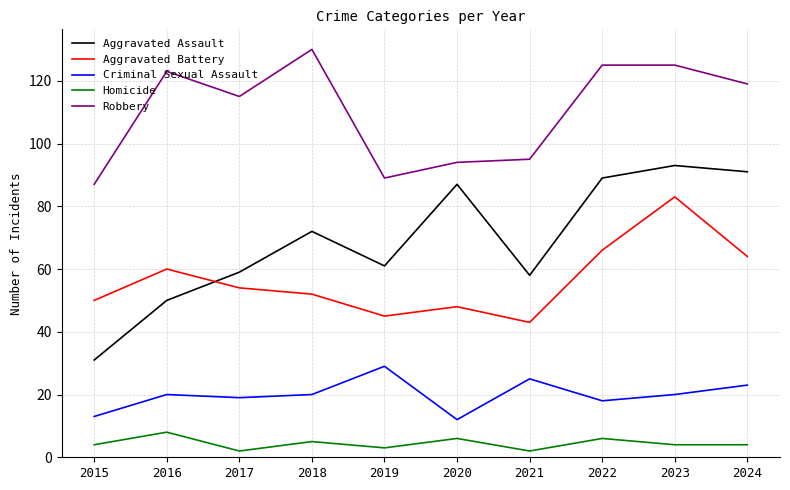

Reading right to left, extract all data points from this chart.

Aggravated Assault: 91	93	89	58	87	61	72	59	50	31
Aggravated Battery: 64	83	66	43	48	45	52	54	60	50
Criminal Sexual Assault: 23	20	18	25	12	29	20	19	20	13
Homicide: 4	4	6	2	6	3	5	2	8	4
Robbery: 119	125	125	95	94	89	130	115	123	87